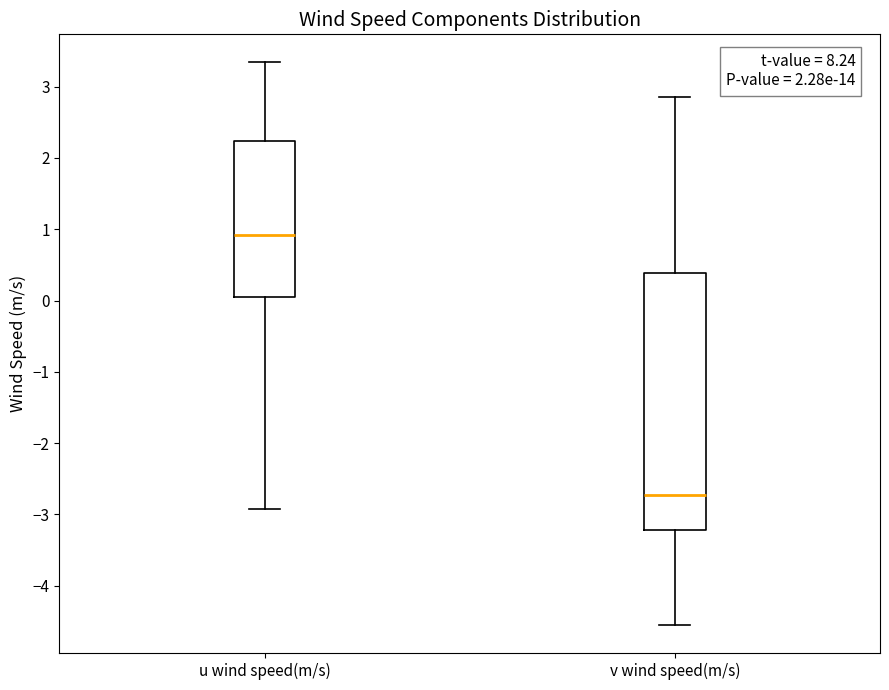

Where does the median line of the box for v wind speed(m/s) sit on the y-axis? The values are not printed on the chart, so give them approximately, as read against the axis.

-2.7